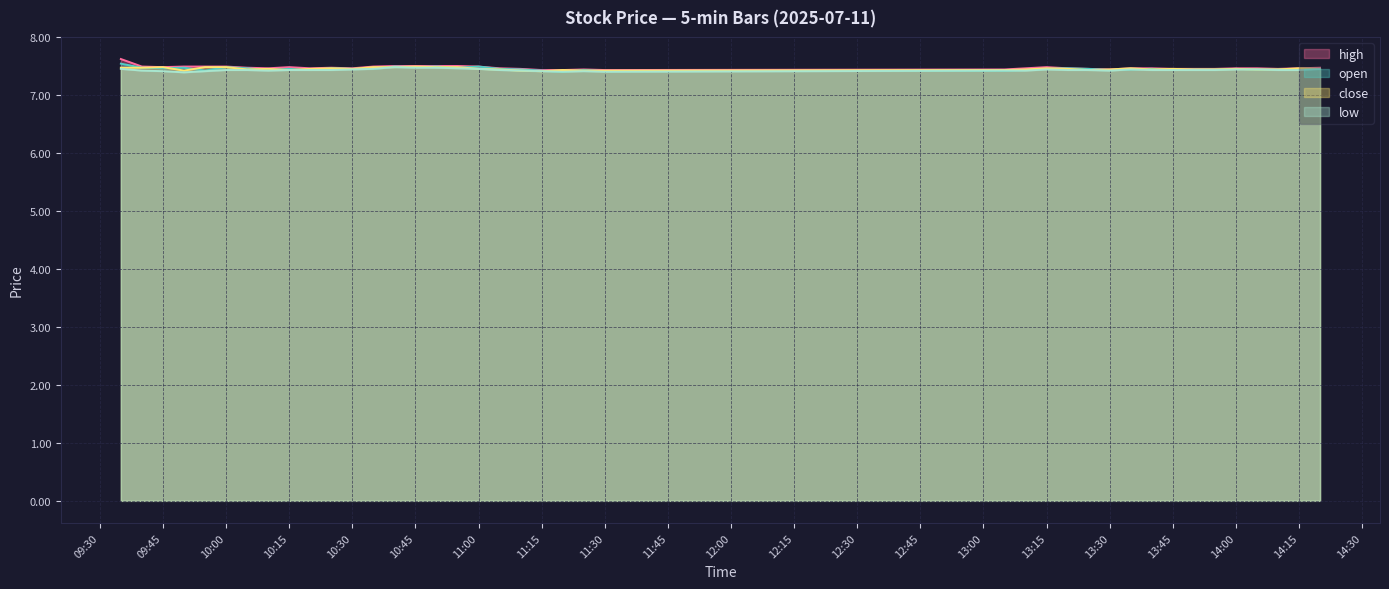

What is the maximum value shown in the chart?

7.6